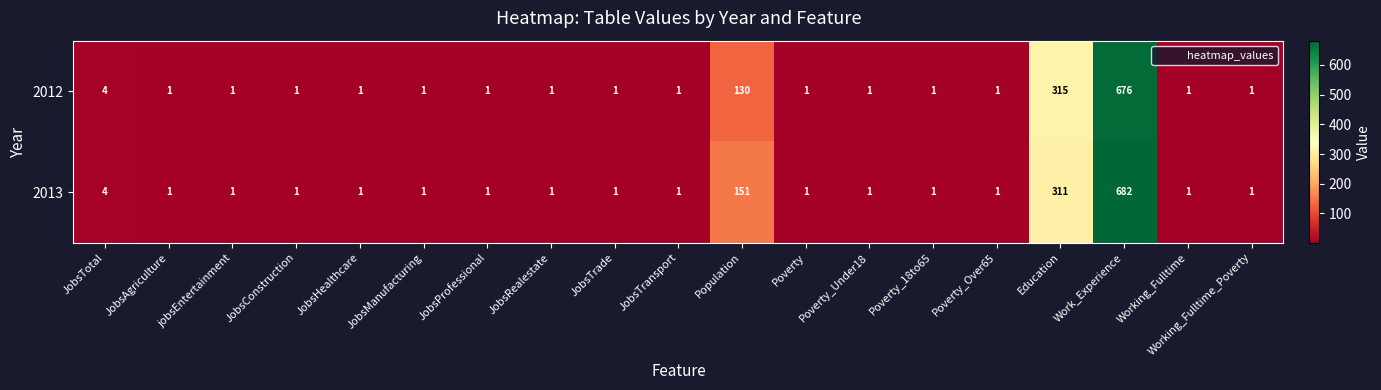

The value of 2013 at Poverty is 1. True or false?

True